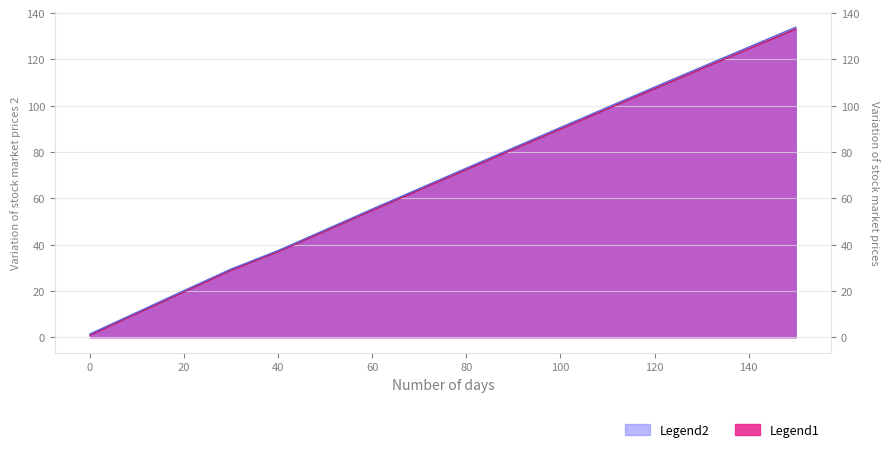

Is it true that D_c equals 110.3 at 80?

False